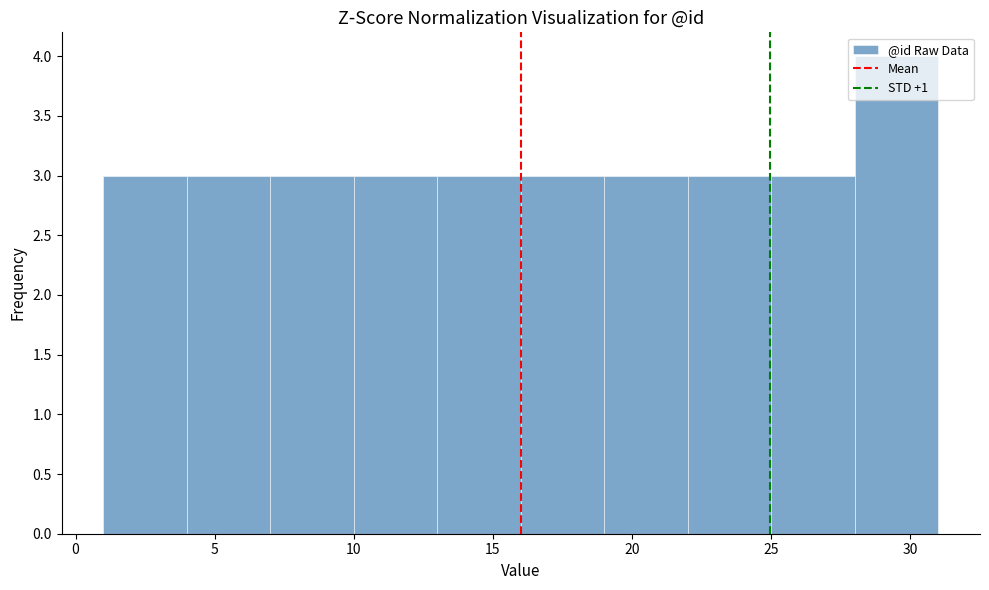

What is the height of the bar covering 10 to 13 on the x-axis? The values are not printed on the chart, so give them approximately, as read against the axis.

3